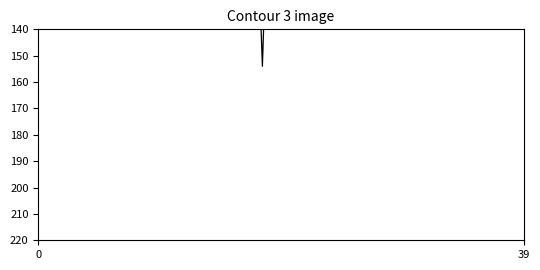

What is the smallest value displayed?

1